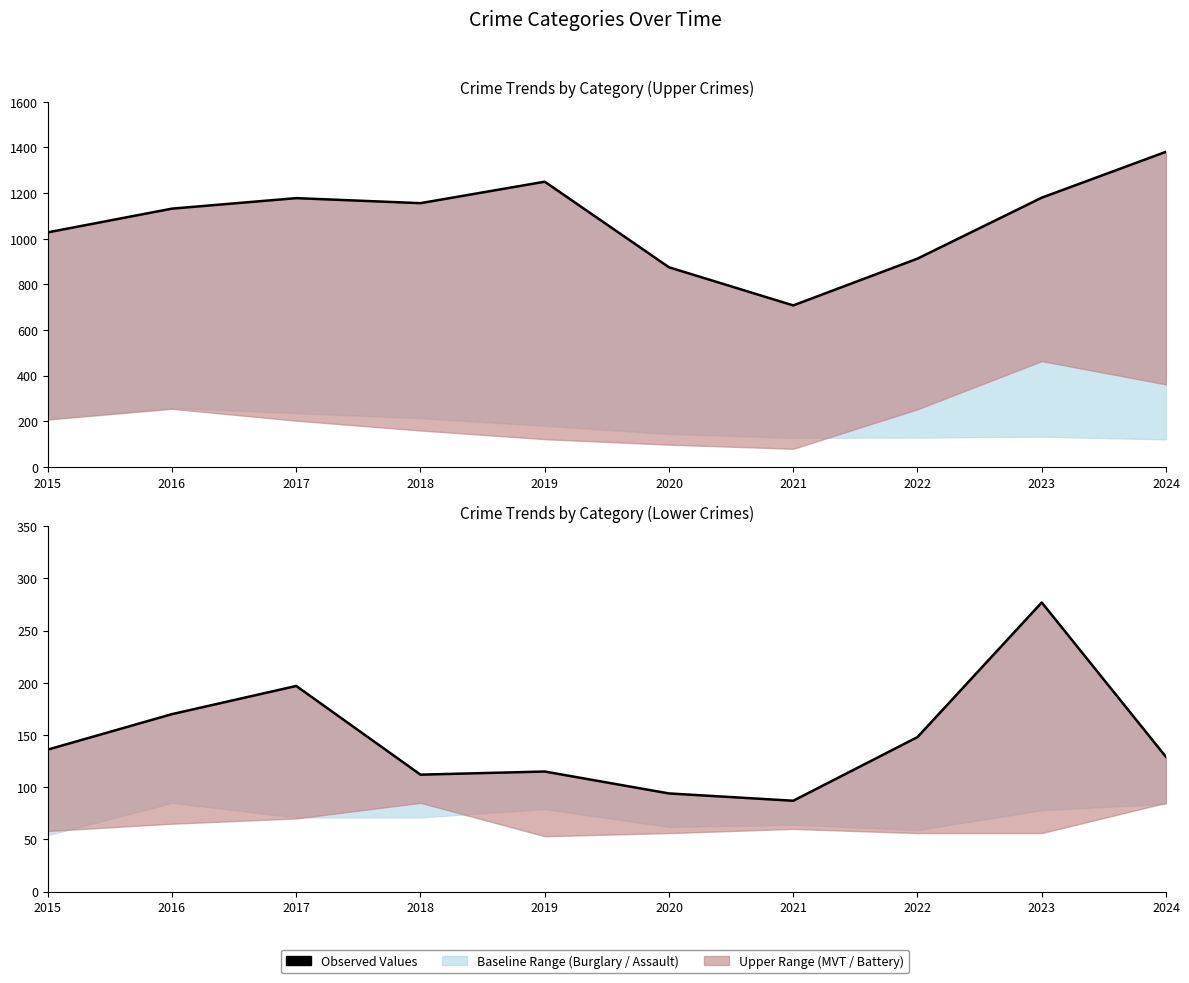

Which series has the widest spread of values?

Theft (Observed)